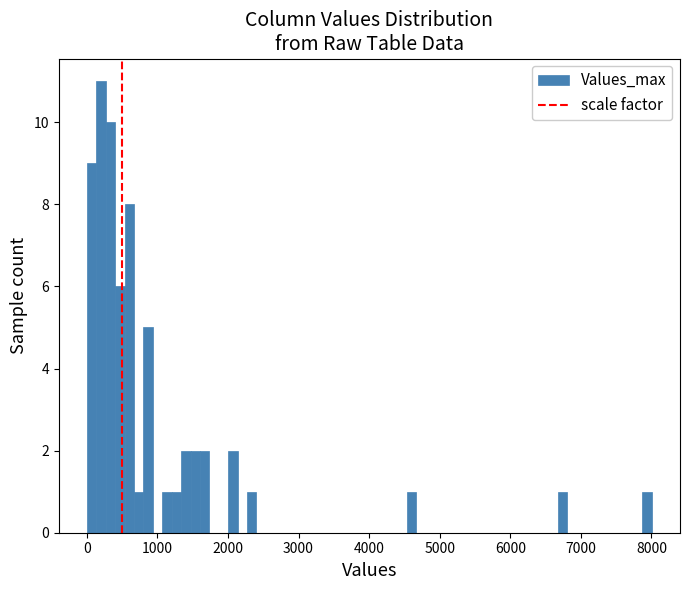

Read against the x-axis, roughly where is the centre of the tallest bar?

200